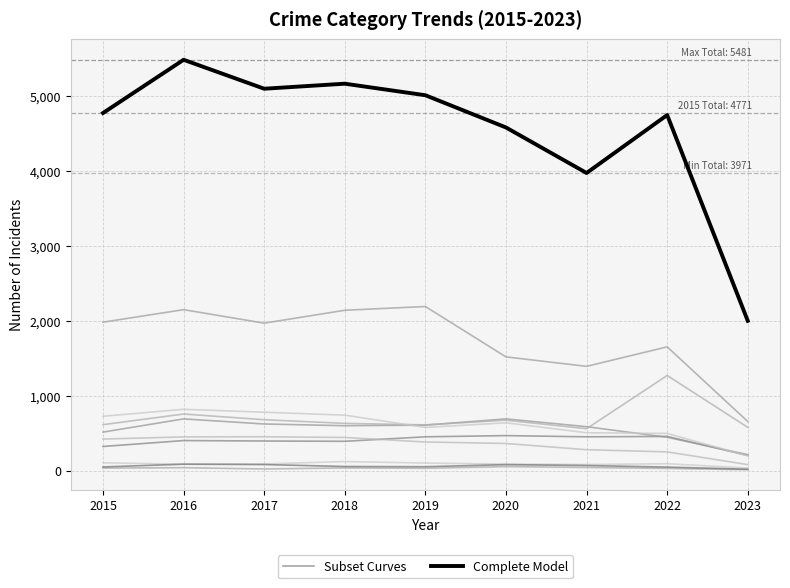

What is the minimum value shown in the chart?

203